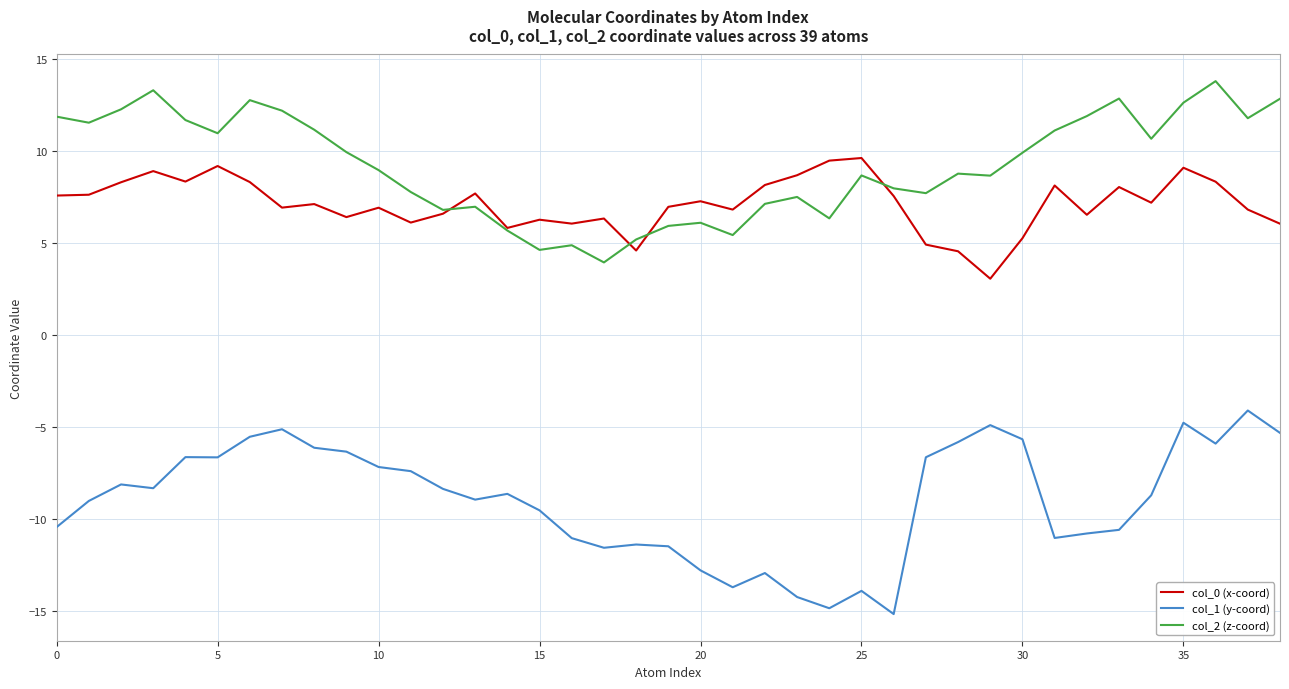

Which series has the largest total across all categories?

col_2 (z-coord)